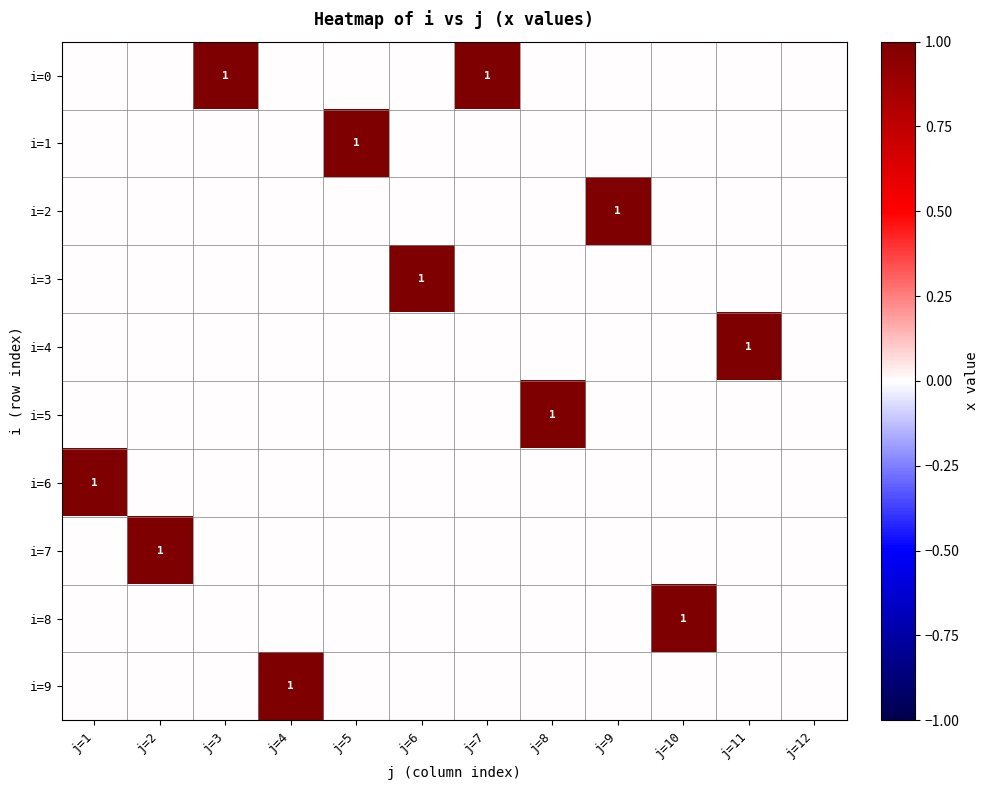

At which label does i=8 reach its minimum?

j=1